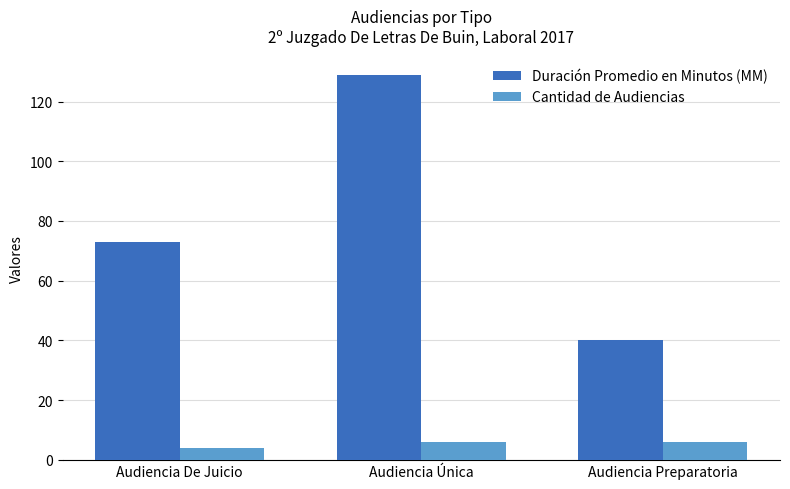

Reading left to right, extract all data points from this chart.

Duración Promedio en Minutos (MM): Audiencia De Juicio=73	Audiencia Única=129	Audiencia Preparatoria=40
Cantidad de Audiencias: Audiencia De Juicio=4	Audiencia Única=6	Audiencia Preparatoria=6